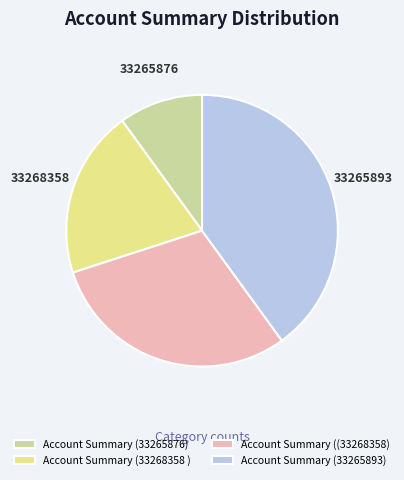

Count the number of slices in the pie.

4